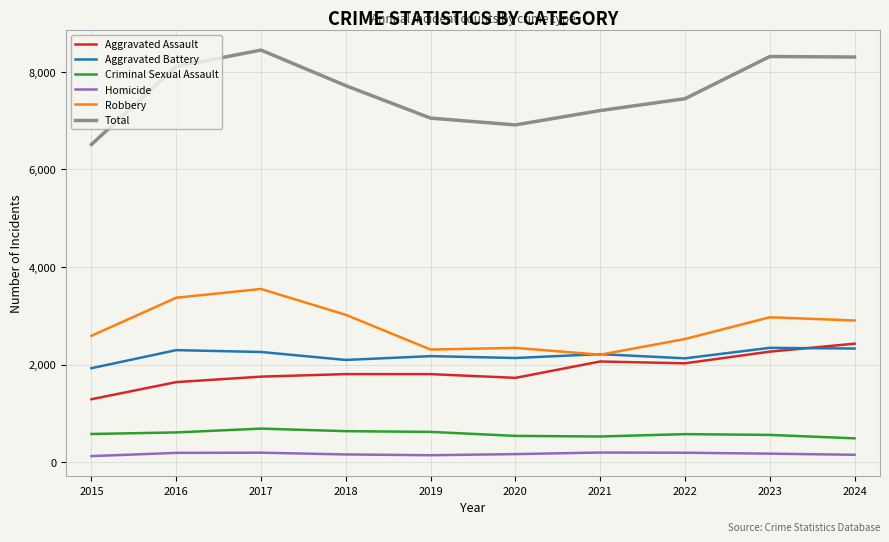

The Aggravated Battery series shows 2128 at 2022. True or false?

True